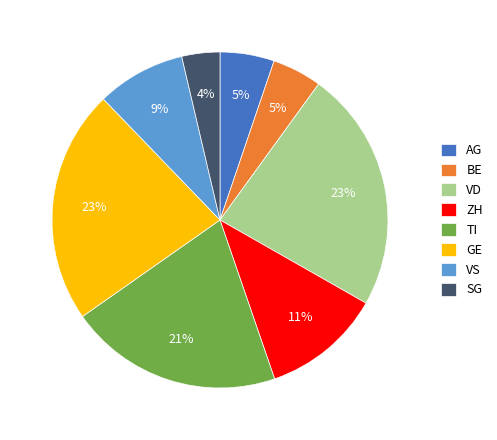

Is it true that VS is 1% of the pie?

False